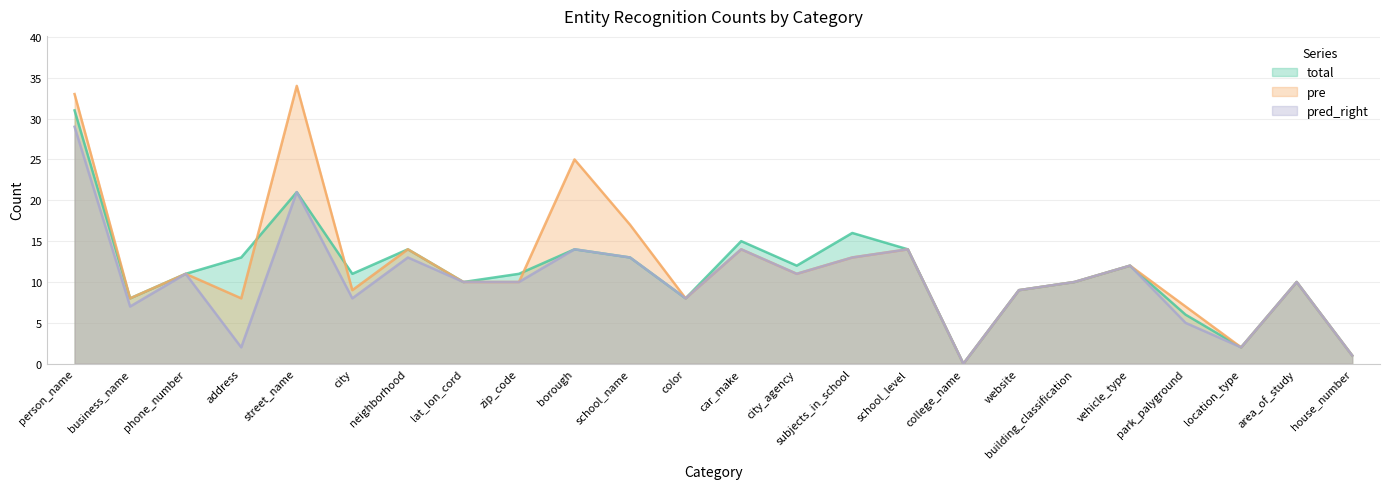

Which category has the lowest value in the total series?

college_name